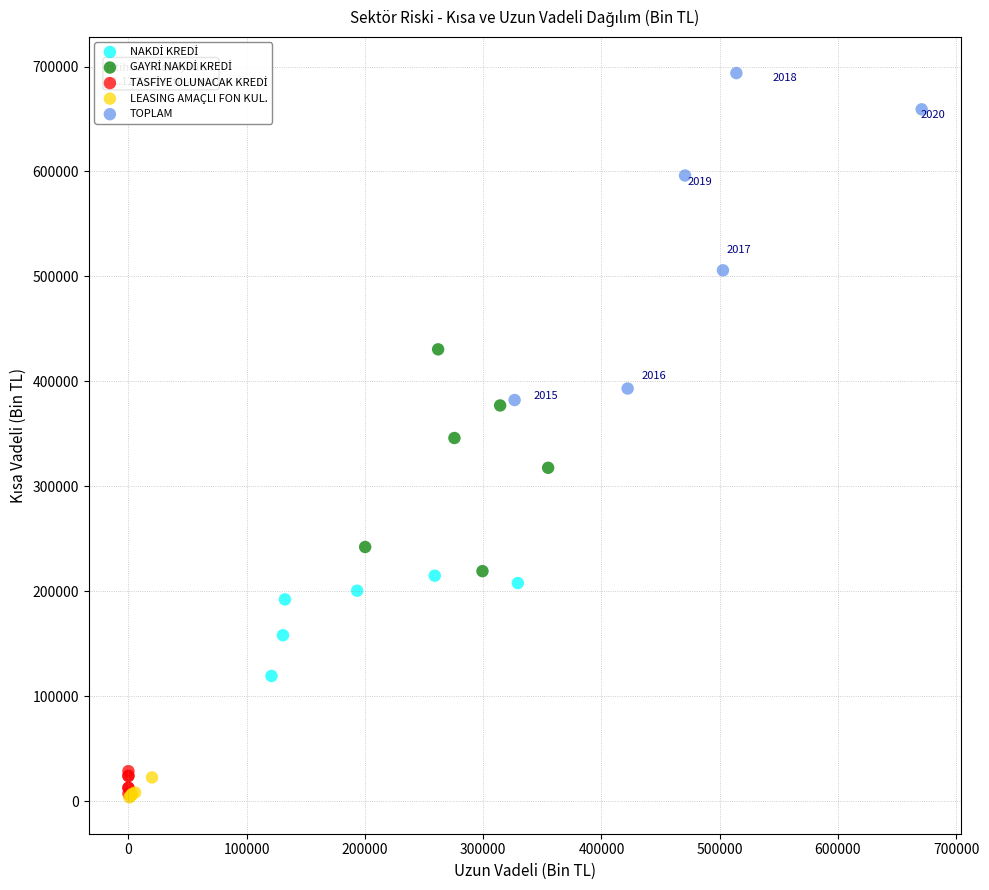

Which series has the widest spread of Y values?

TOPLAM